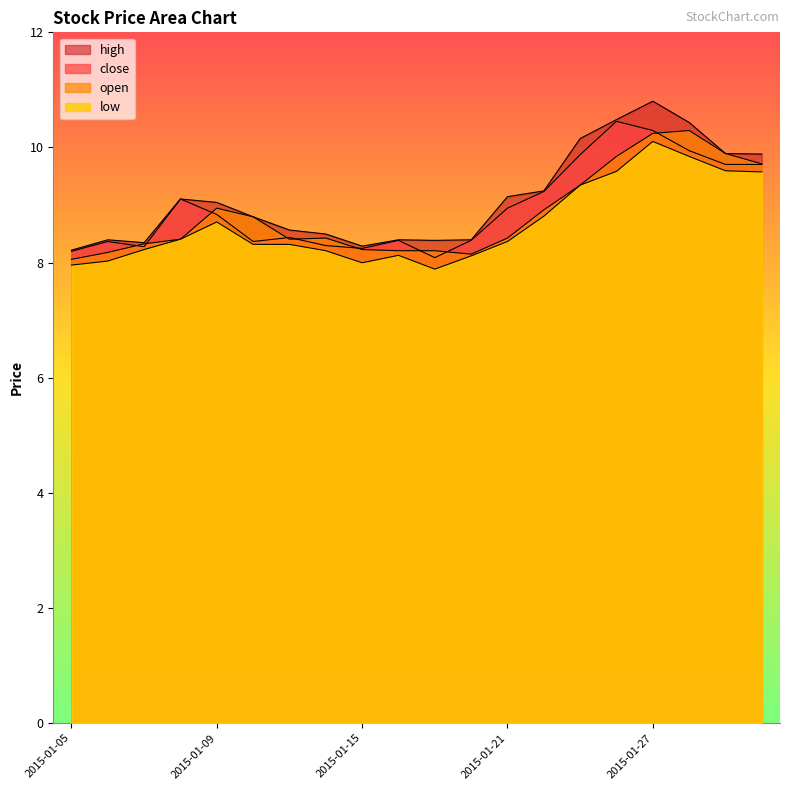

How many intersections are there between open and close?

9